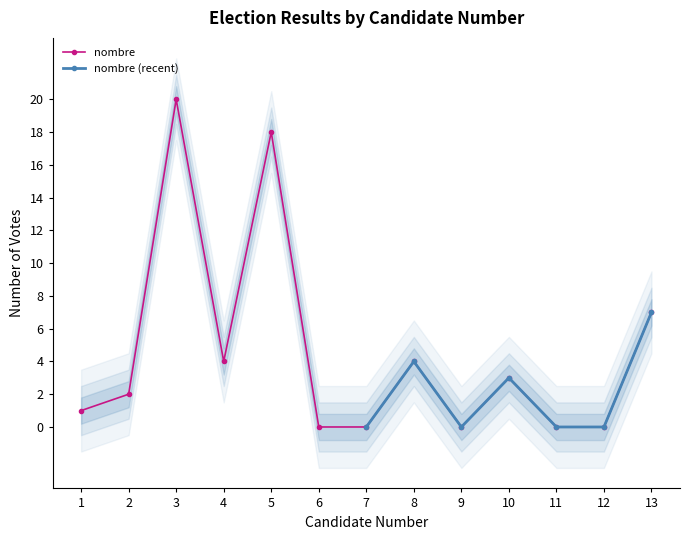

Where is the first local minimum?

4